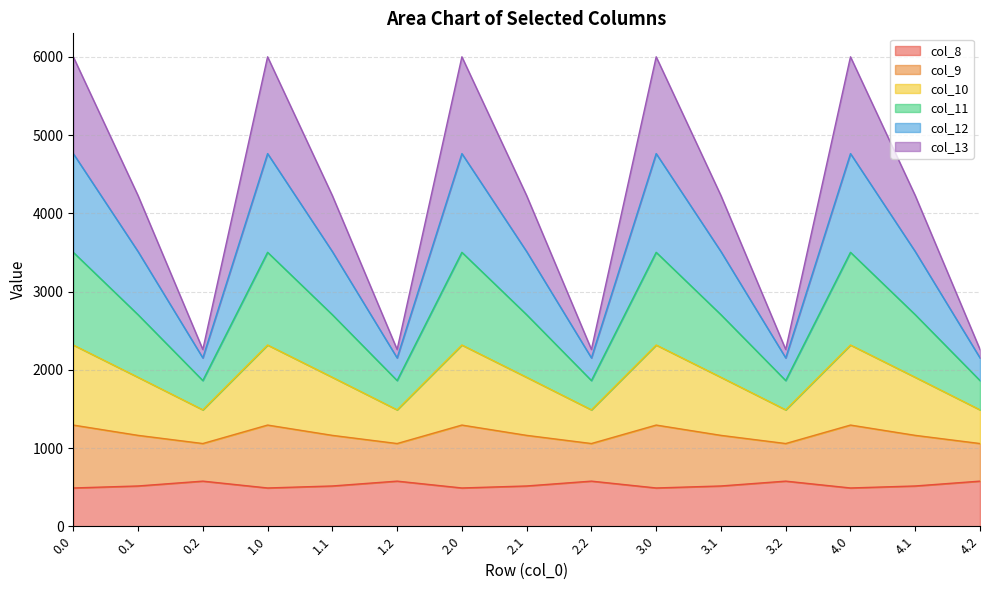

Does the chart have visible grid lines?

Yes